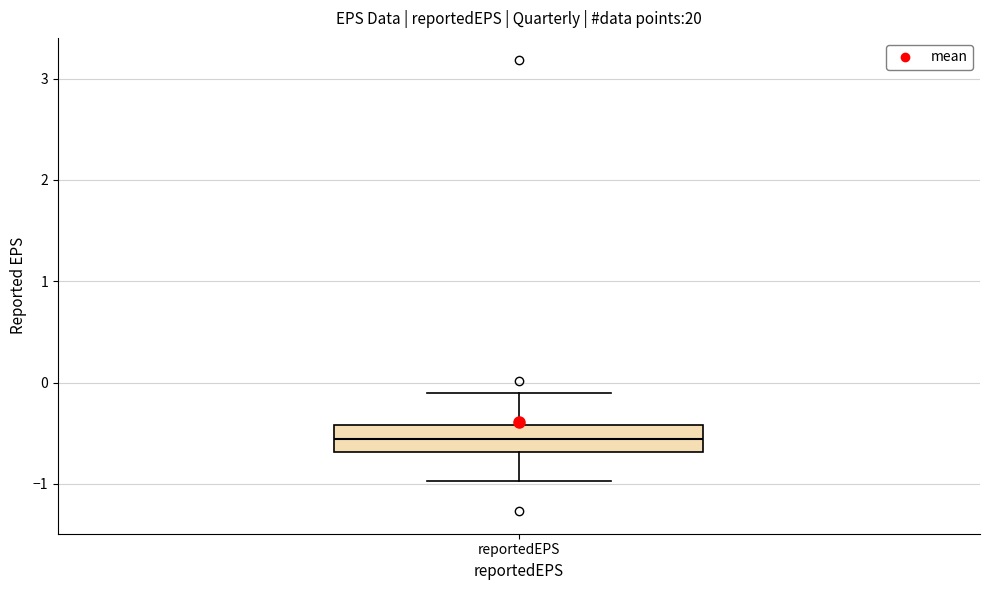

Transcribe this box plot: give where the median line is, the range the box spans, and where the two whiskers end, as read against the y-axis. The values are not printed on the chart, so give them approximately, as read against the axis.

median -0.6, box -0.7 to -0.4, whiskers -1.0 to -0.1